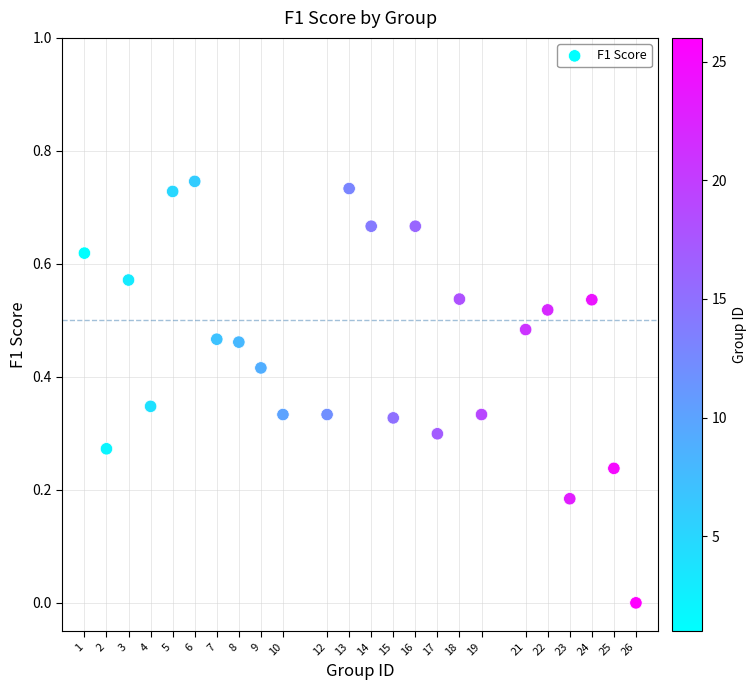

What is the range of X values (max minus min)?

25.0